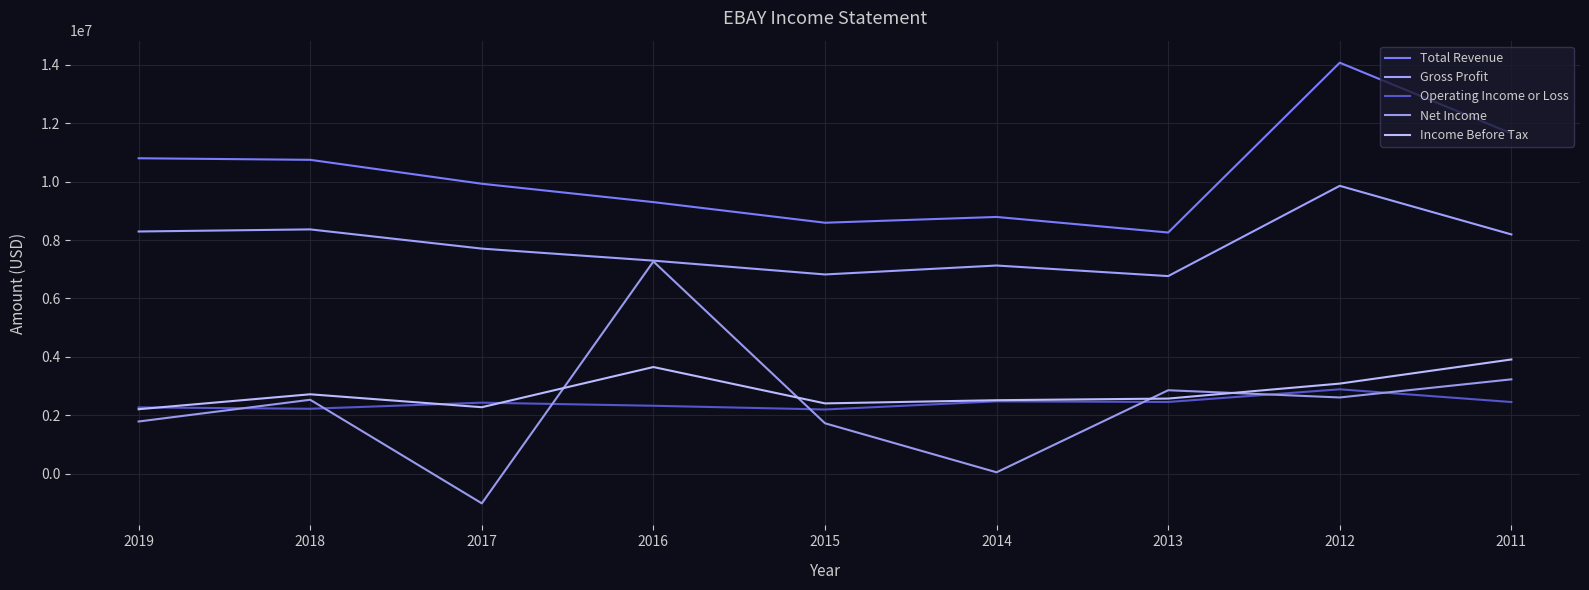

True or false: Net Income and Income Before Tax intersect in this chart.

True